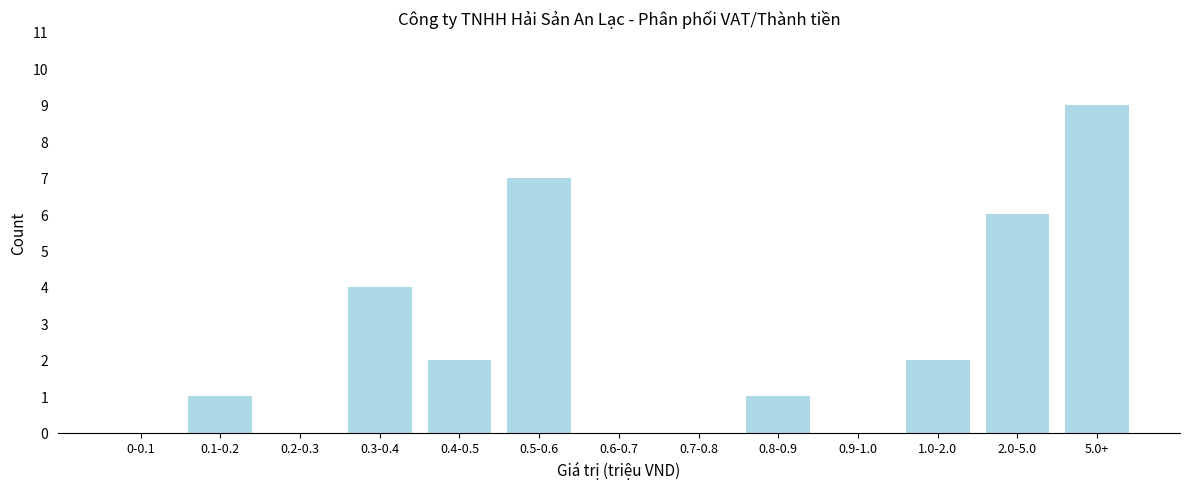

Reading left to right, extract all data points from this chart.

0-0.1=0	0.1-0.2=1	0.2-0.3=0	0.3-0.4=4	0.4-0.5=2	0.5-0.6=7	0.6-0.7=0	0.7-0.8=0	0.8-0.9=1	0.9-1.0=0	1.0-2.0=2	2.0-5.0=6	5.0+=9